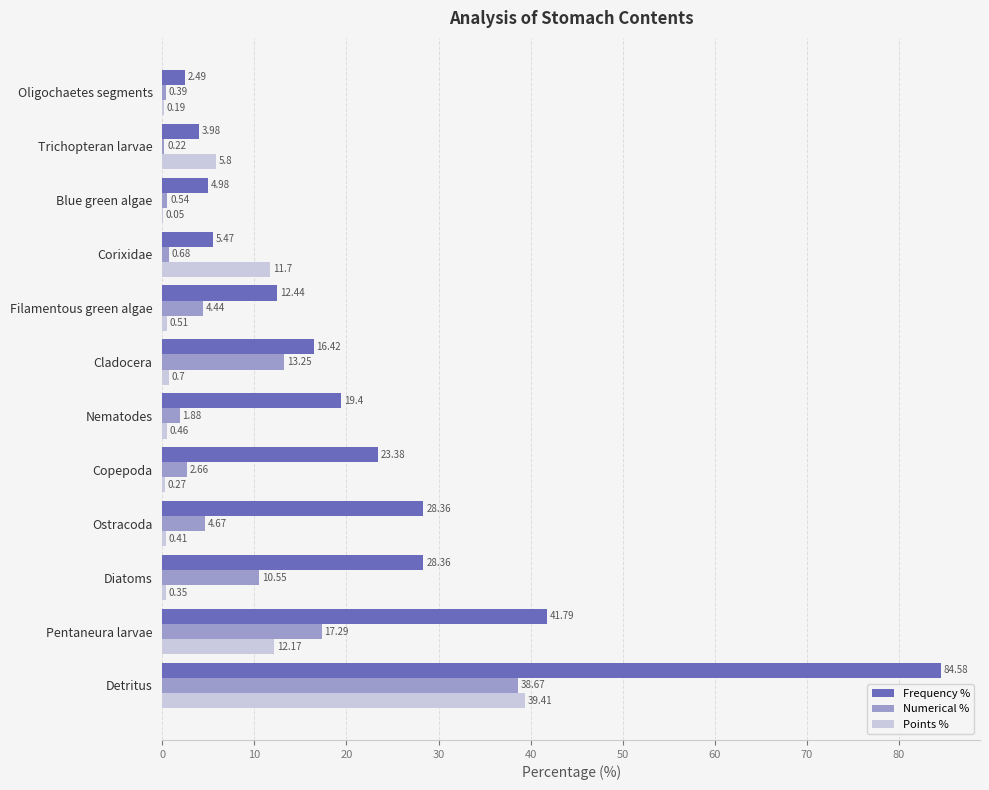

At which category is the sum across all series the highest?

Detritus